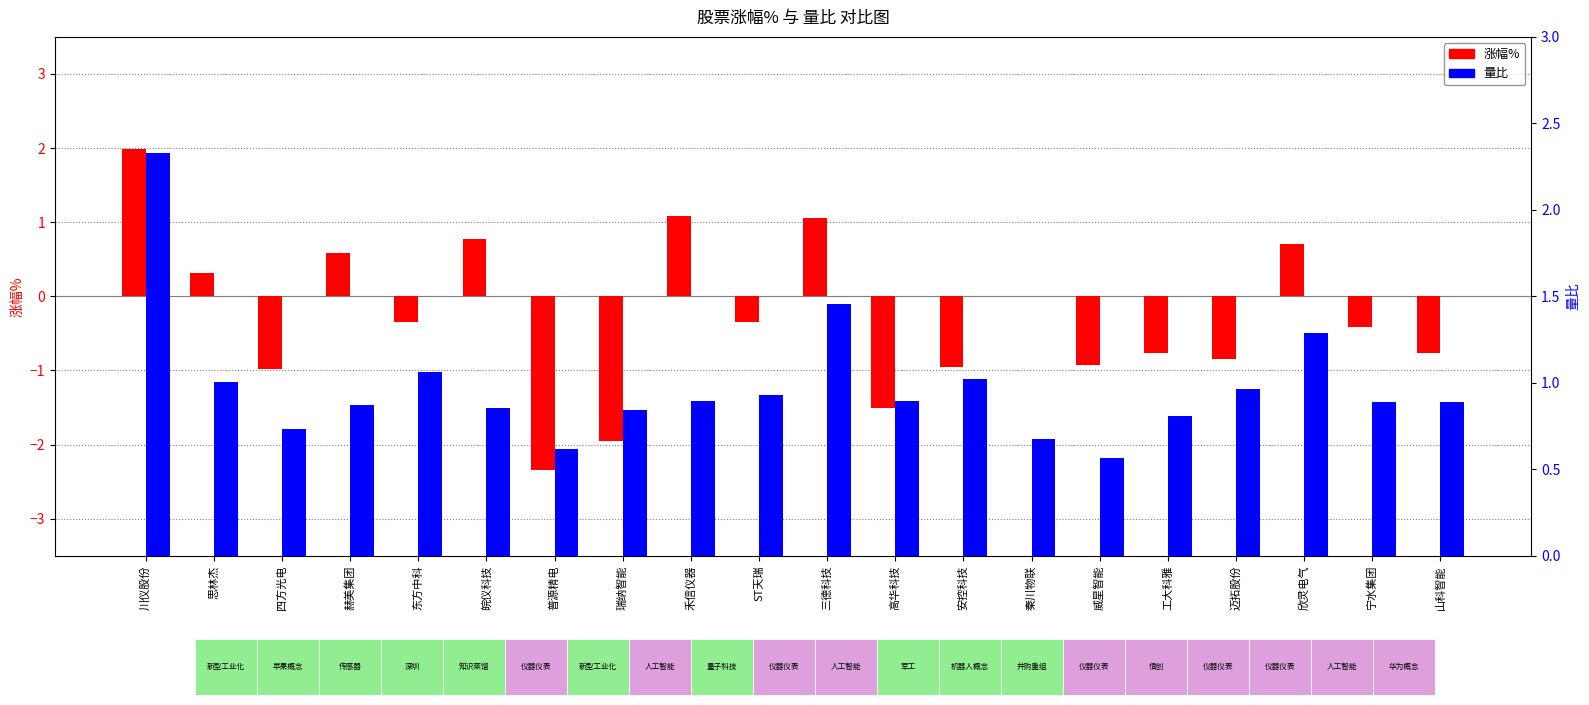

True or false: 量比 has a value of 0.9 at 高华科技.

True